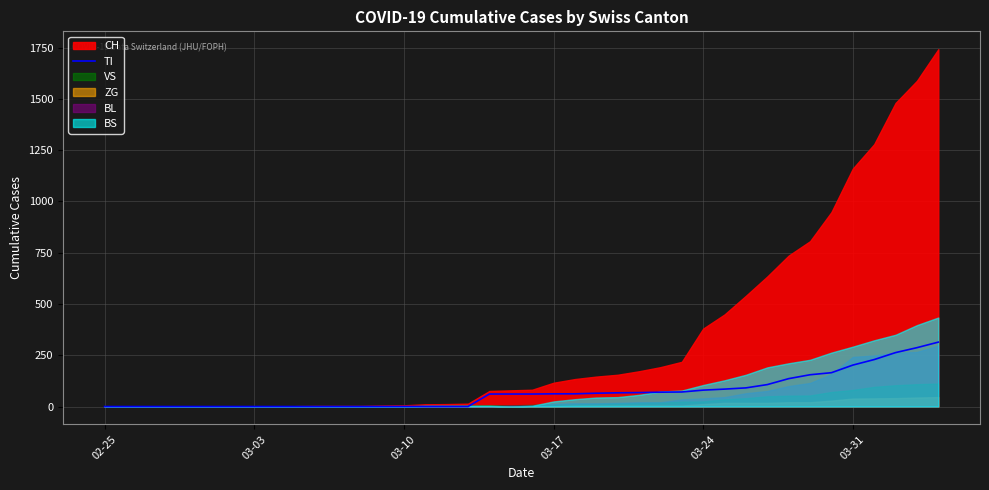

How many data points are less than 61?

18